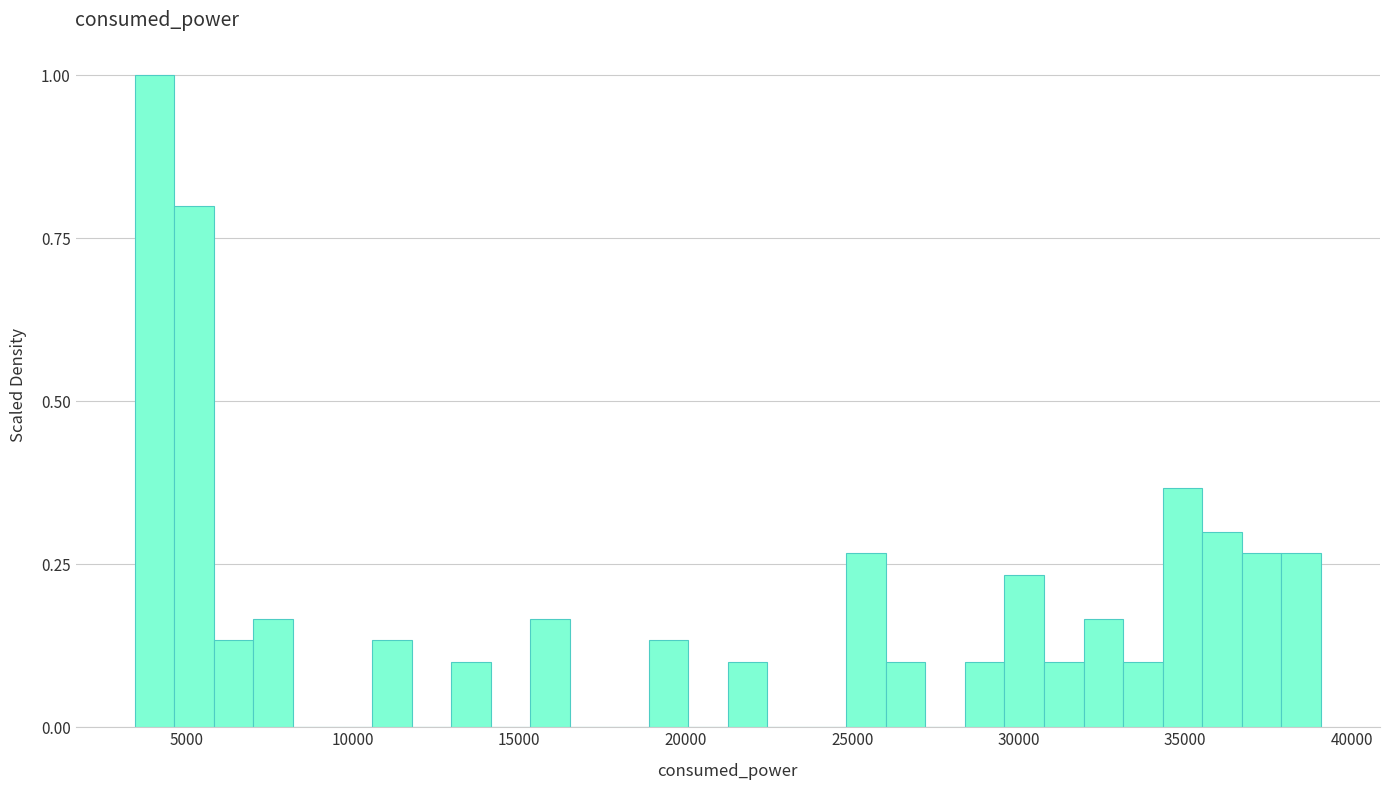

Read against the x-axis, roughly where is the centre of the tallest bar?

4000